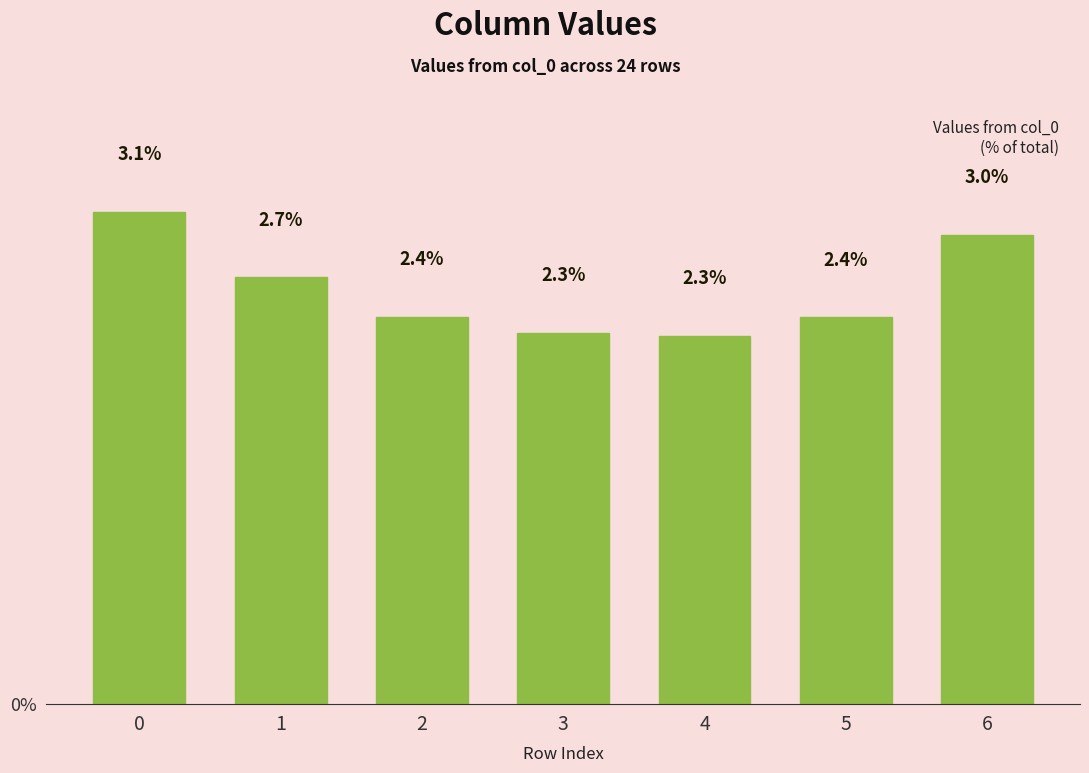

What is the change in value from 1 to 4?

-0.4